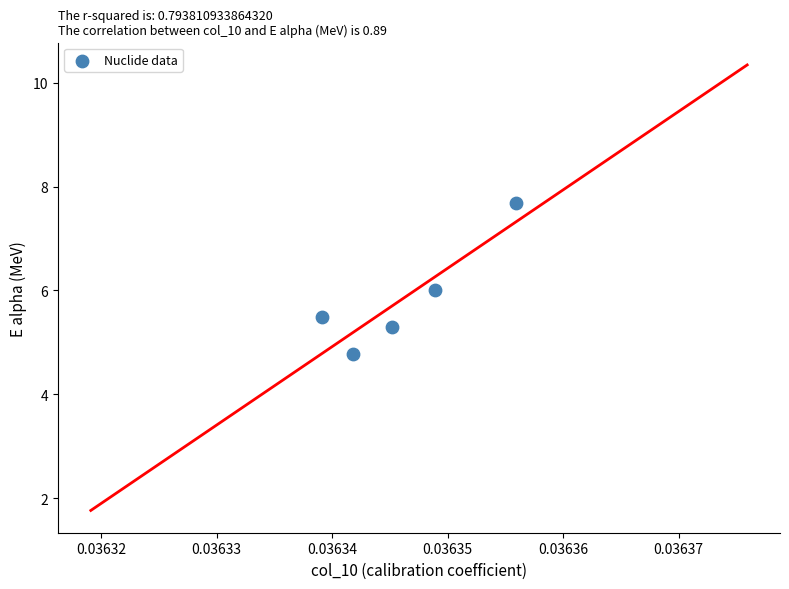

What is the average Y value?

5.9